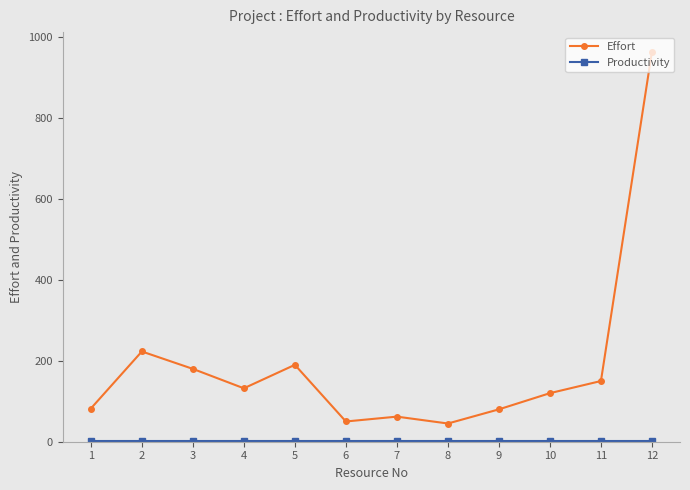

How many interior local peaks does the Effort series have?

3